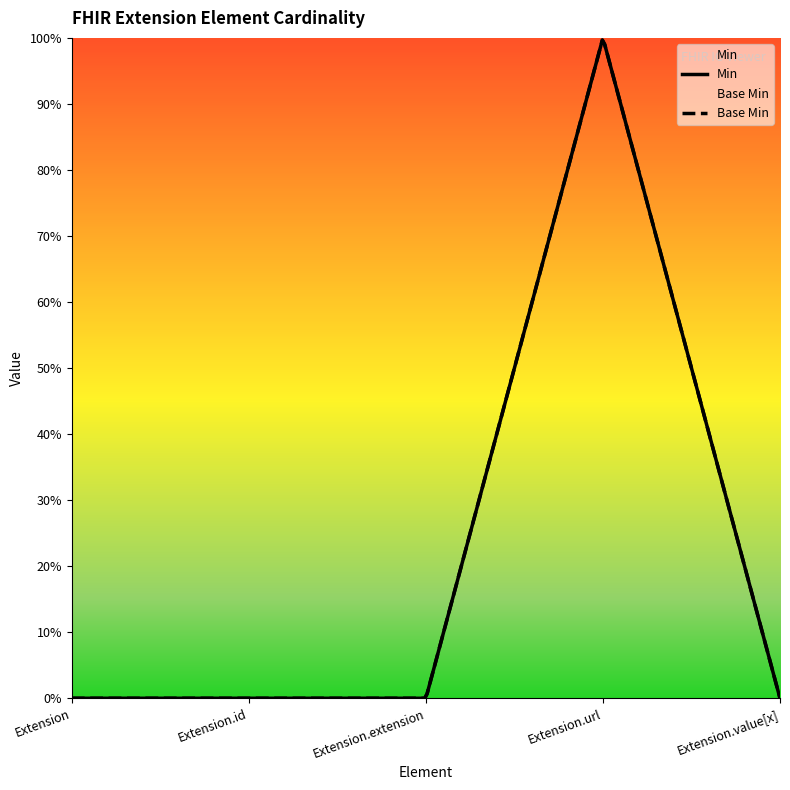

List the labels in order of Base Min value, smallest first.

Extension, Extension.id, Extension.extension, Extension.value[x], Extension.url